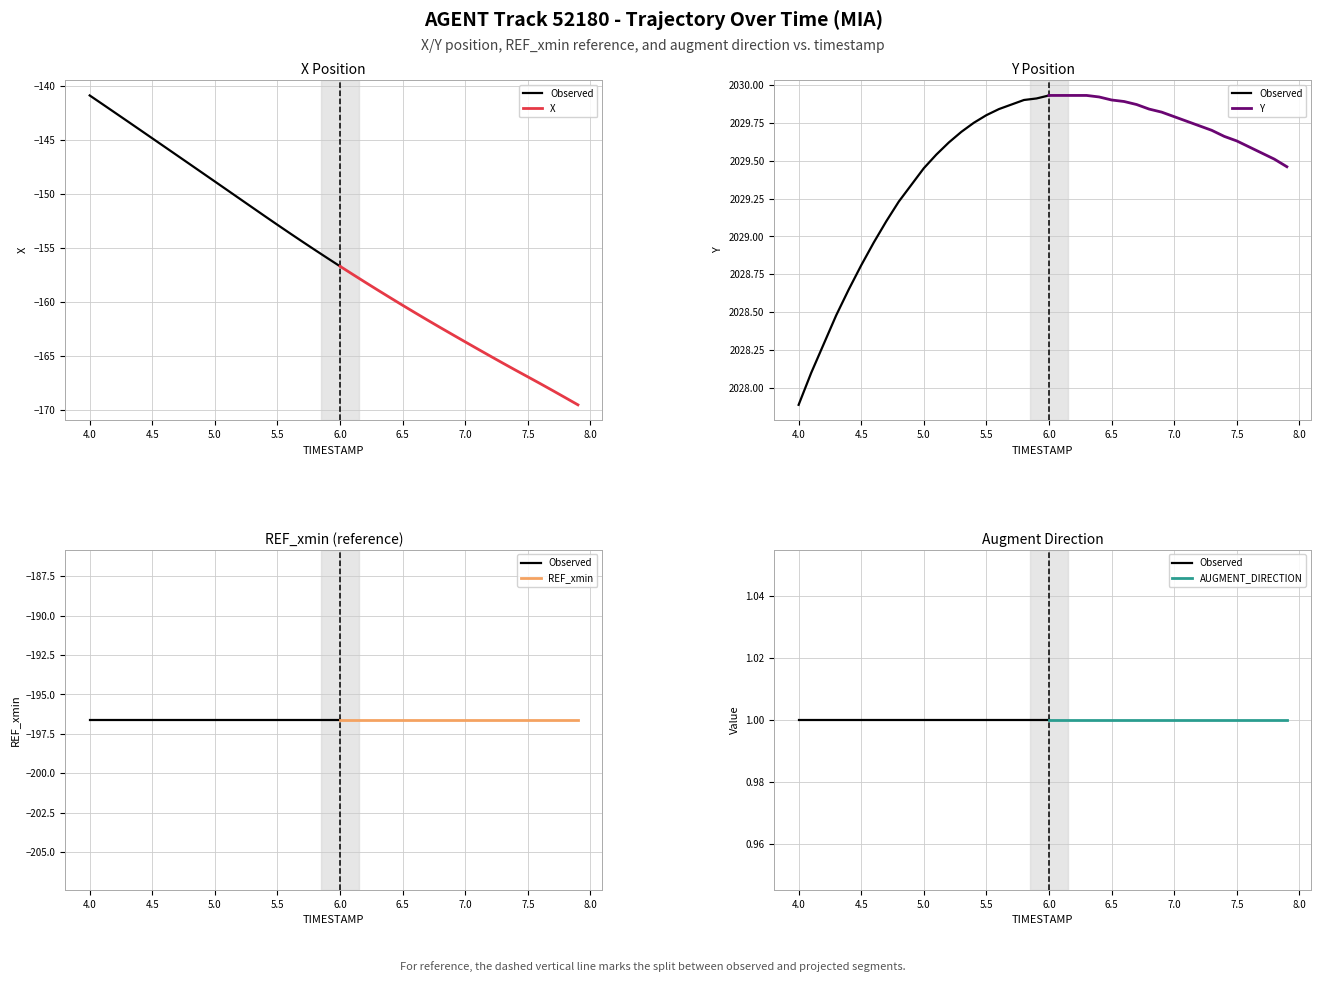

At which category is the sum across all series the highest?

4.0